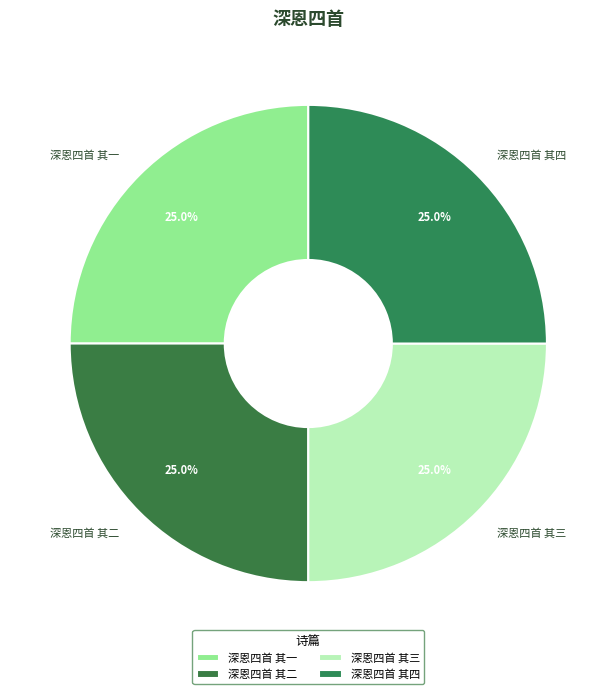

Approximately how many times larger is the value at 深恩四首 其二 compared to 深恩四首 其四?

1.0